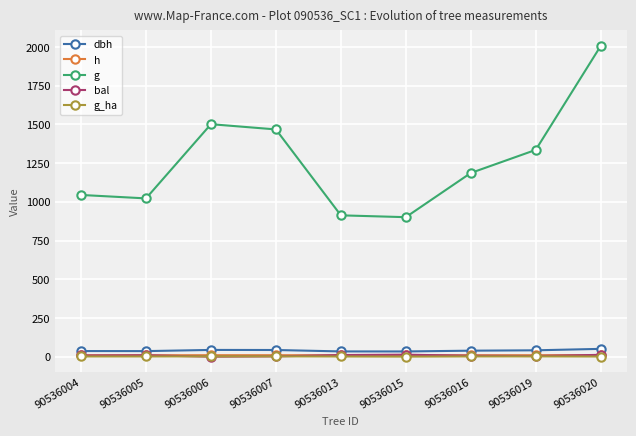

At which category is the sum across all series the highest?

90536020